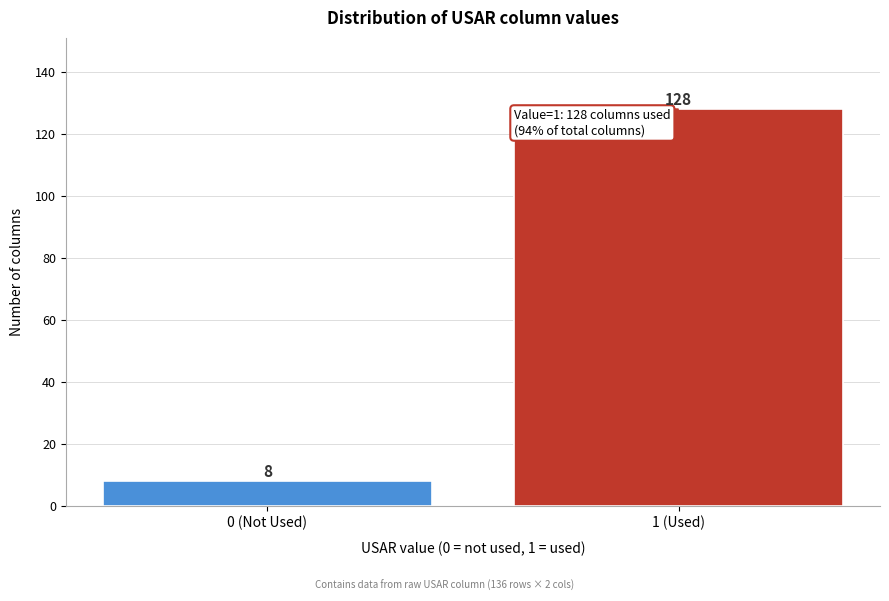

Reading left to right, list all the values displayed in this chart.

8	128